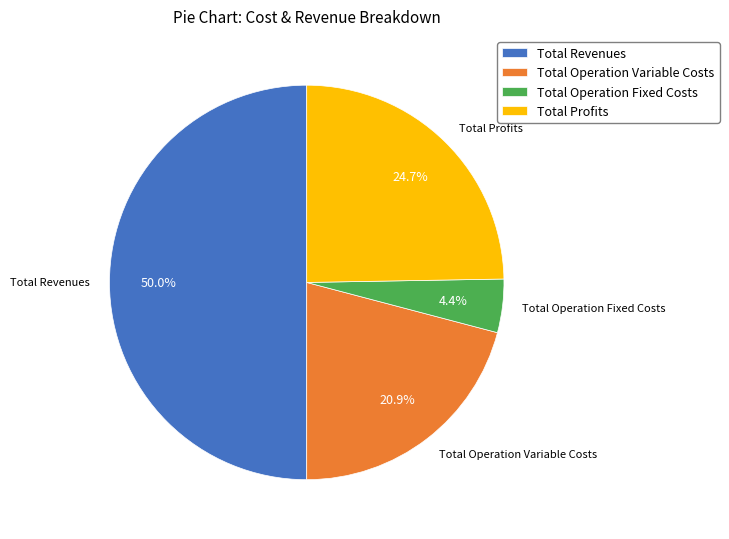

Which category has the biggest portion of the pie?

Total Revenues